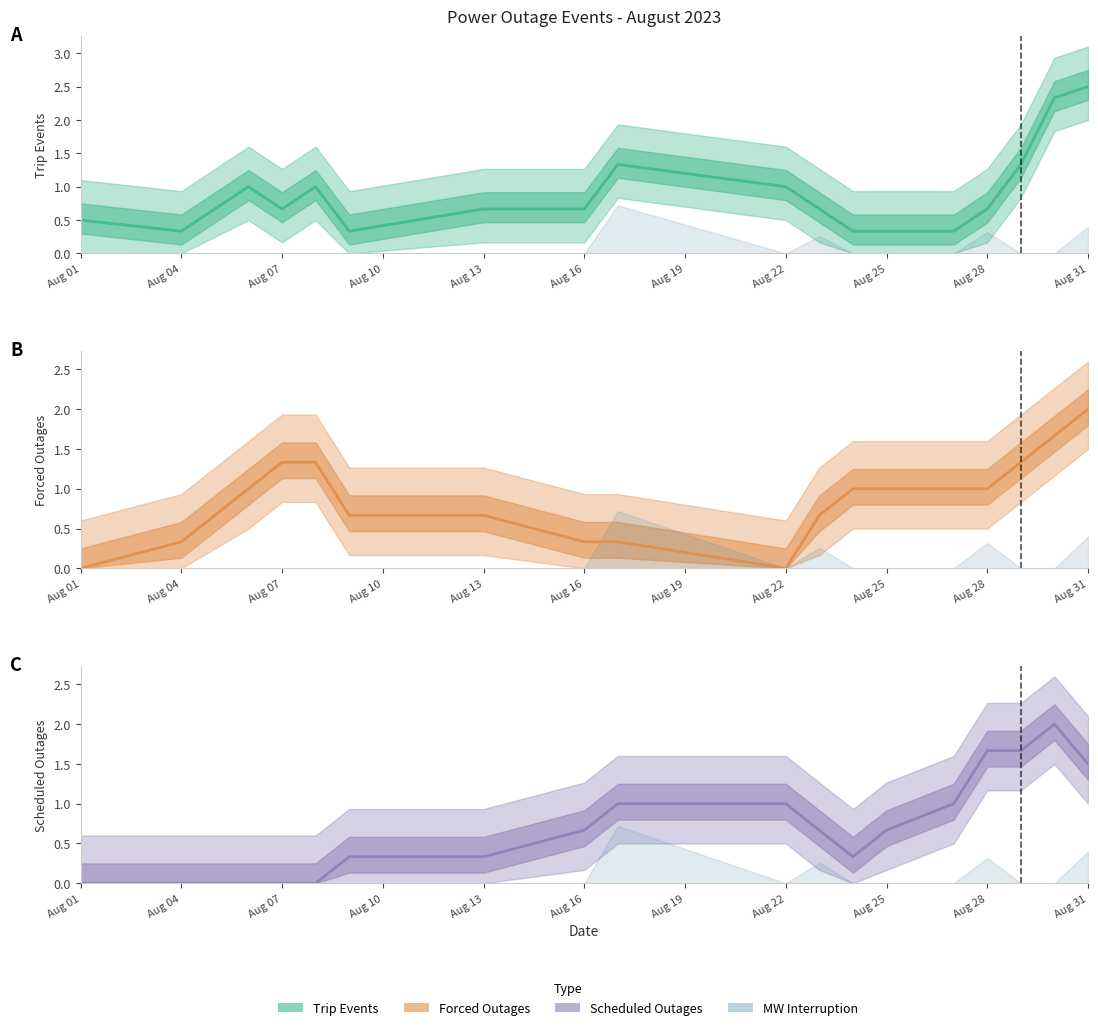

What is the value of the Forced Outages point at the 18th from the left?

2.0